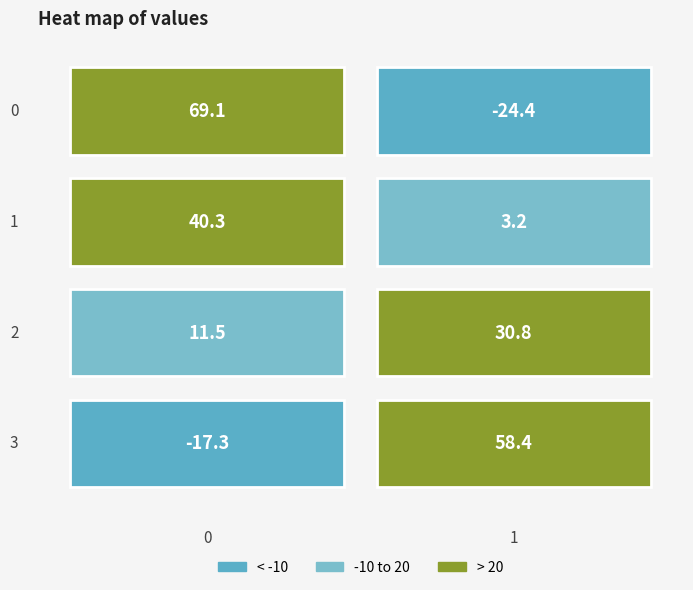

Reading right to left, transcribe all the data shown in this chart.

0: 3=-17.3	2=11.5	1=40.3	0=69.1
1: 3=58.4	2=30.8	1=3.2	0=-24.4